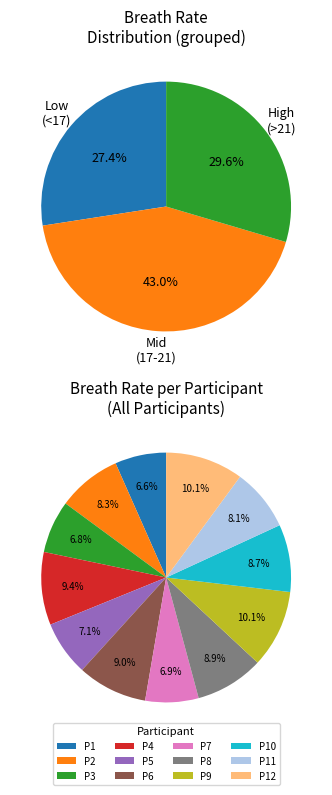

To the nearest percent, what portion does P6 represent?

9%